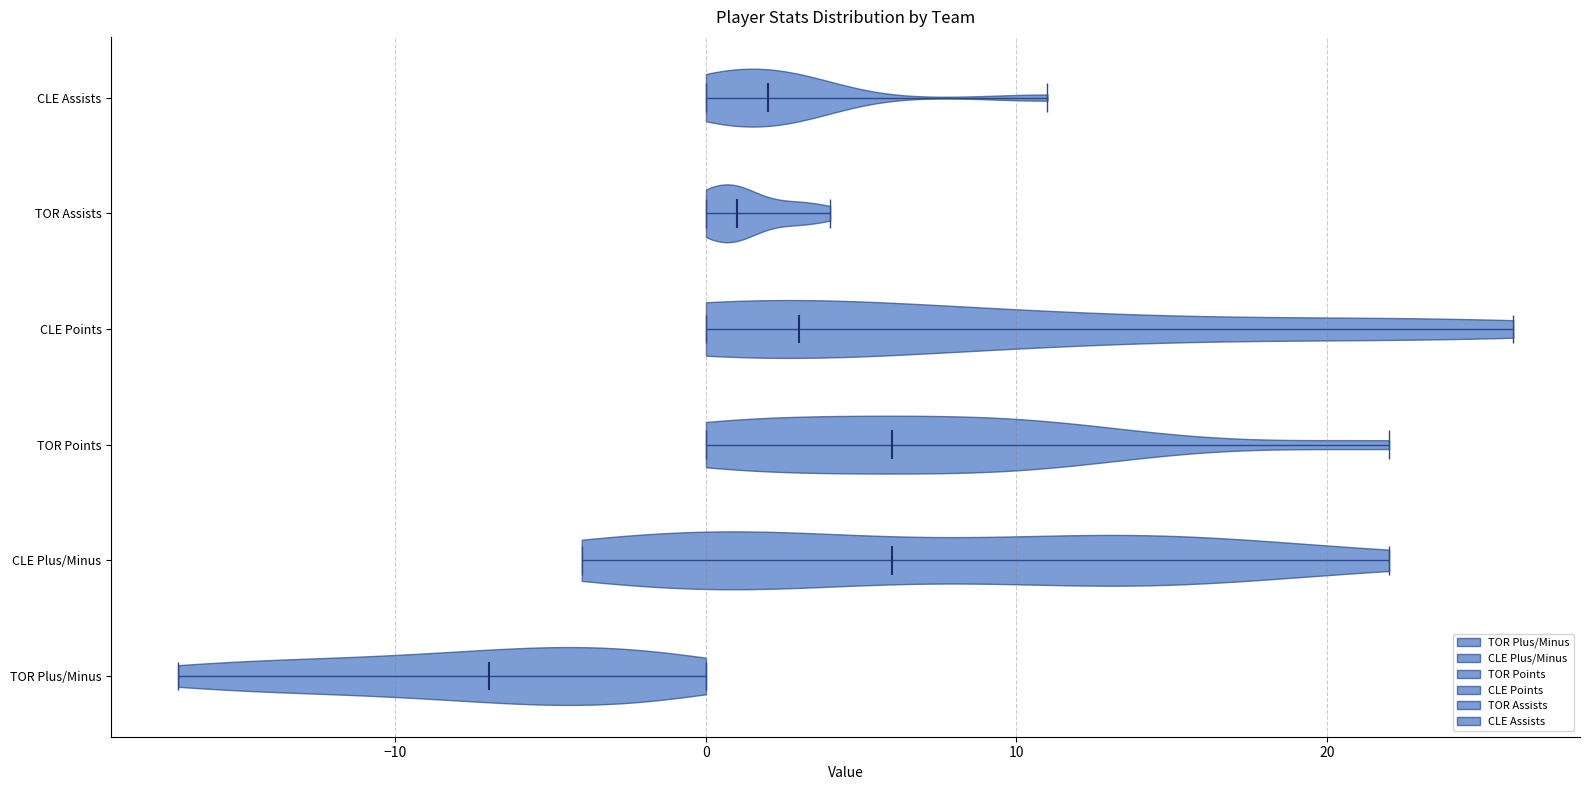

Which violin has the furthest to the left median line?

TOR Plus/Minus